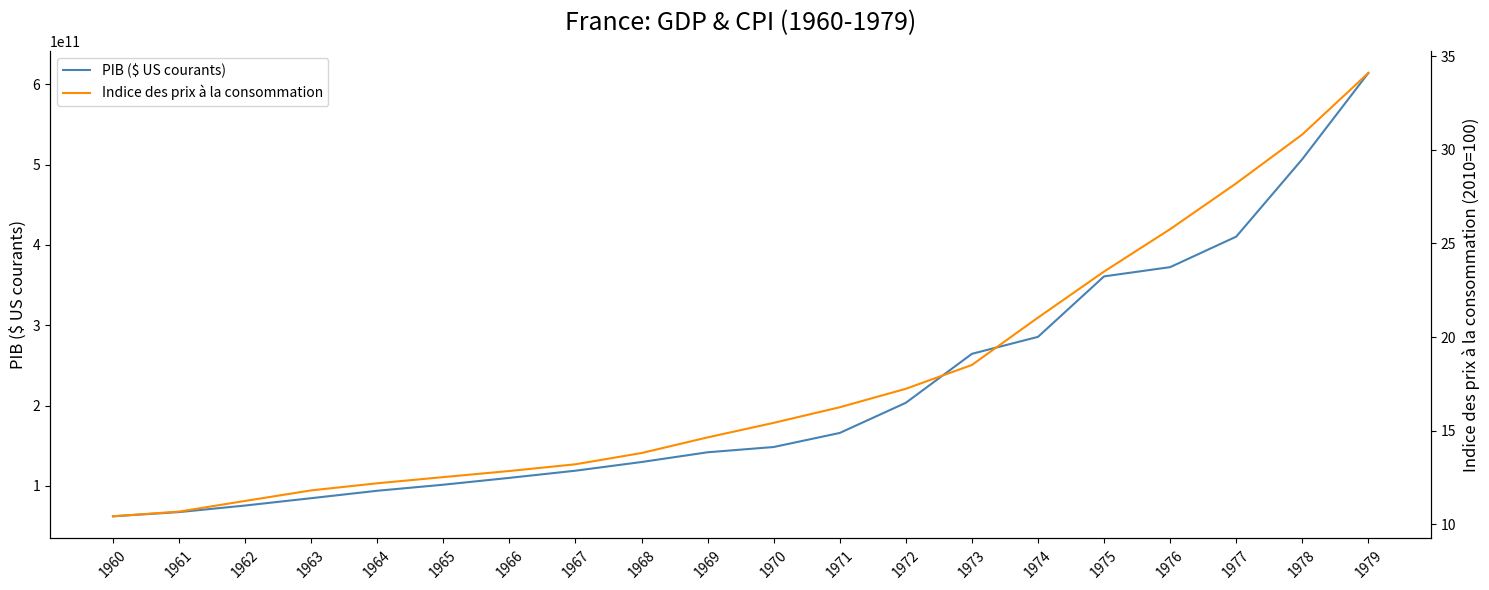

Which series has the largest range (max minus min)?

PIB ($ US courants)